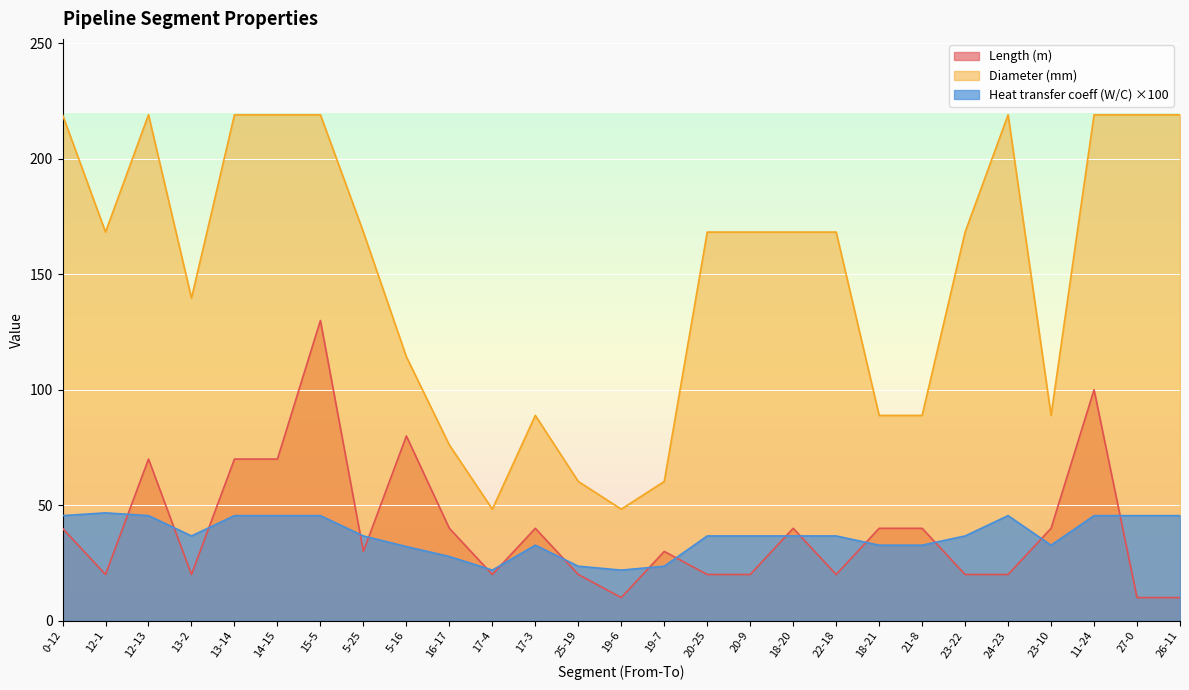

True or false: Length (m) and Diameter (mm) cross at least once.

False